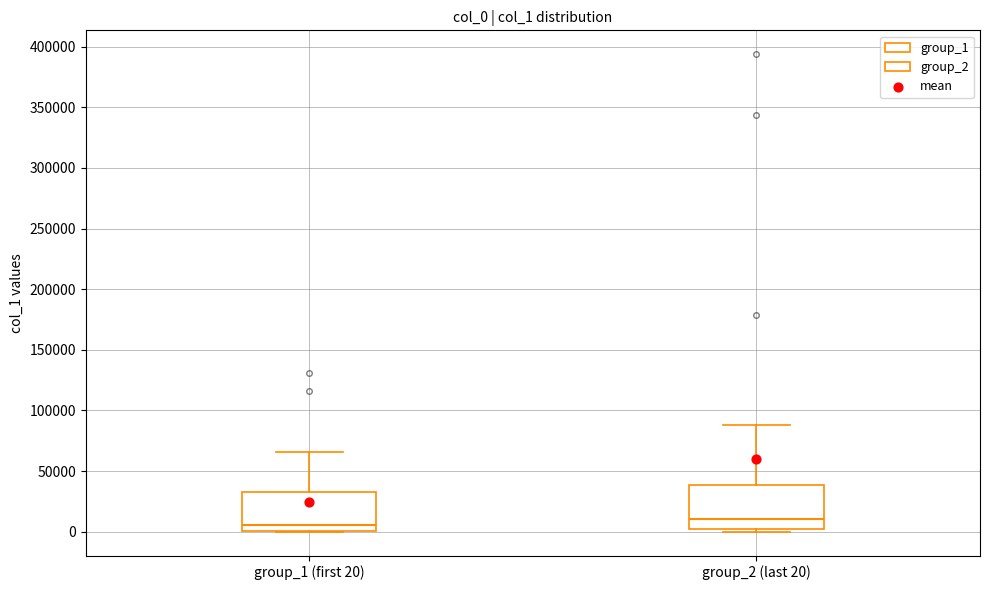

Where is the upper edge of the box for group_1 (first 20) on the y-axis? The values are not printed on the chart, so give them approximately, as read against the axis.

35000